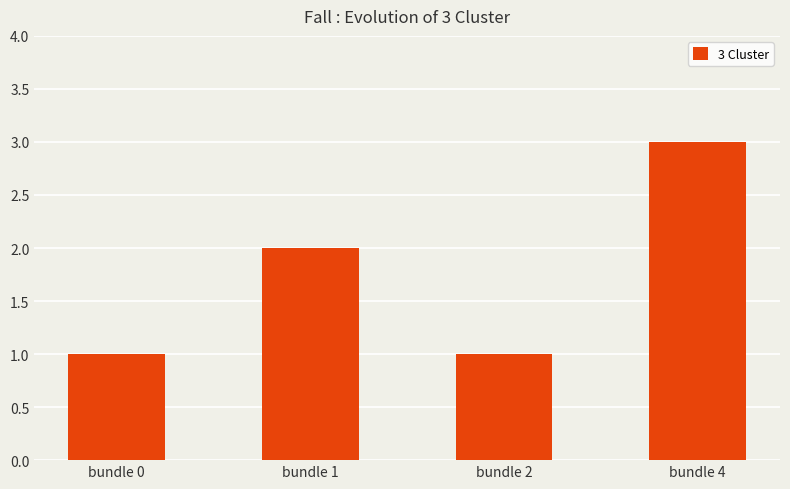

Read the value at bundle 1.

2